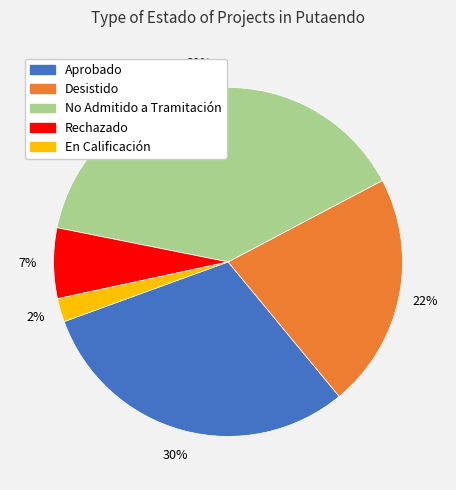

To the nearest percent, what is the average slice percentage?

20%